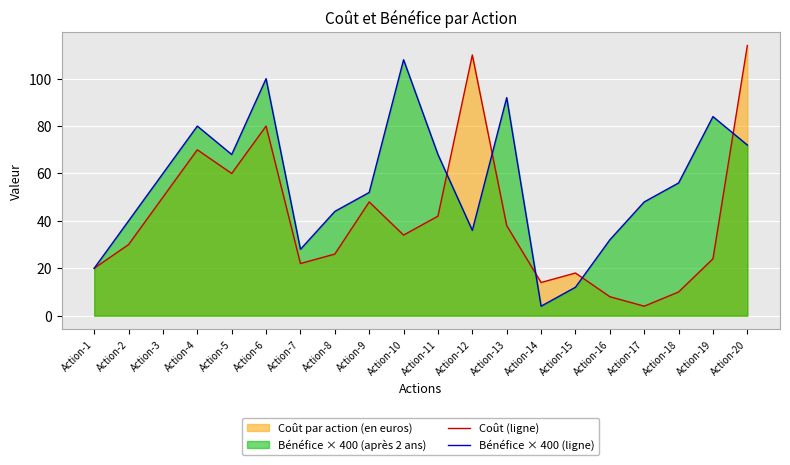

How many categories are shown in the chart?

20